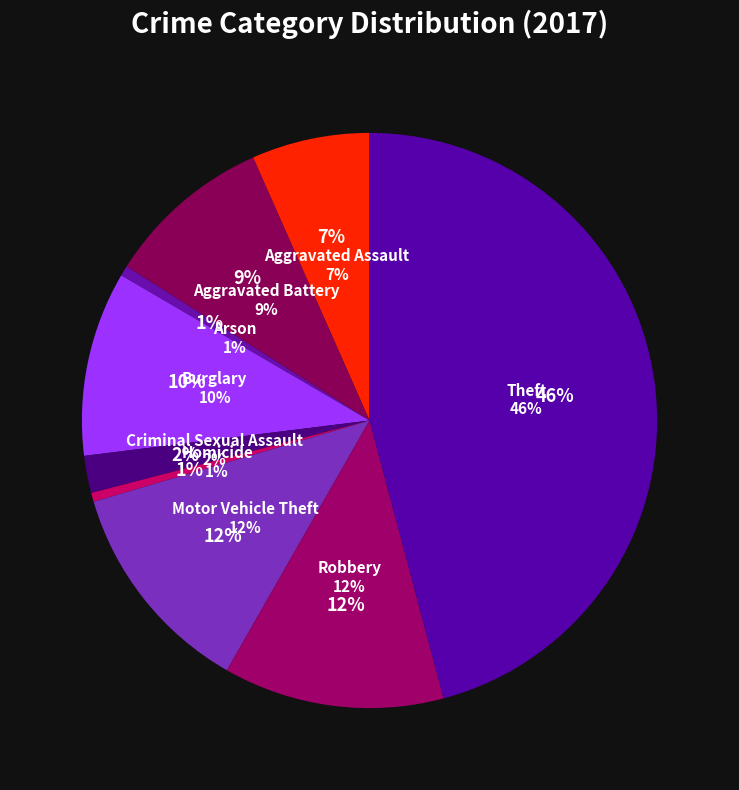

Is Aggravated Assault the majority of the pie?

No